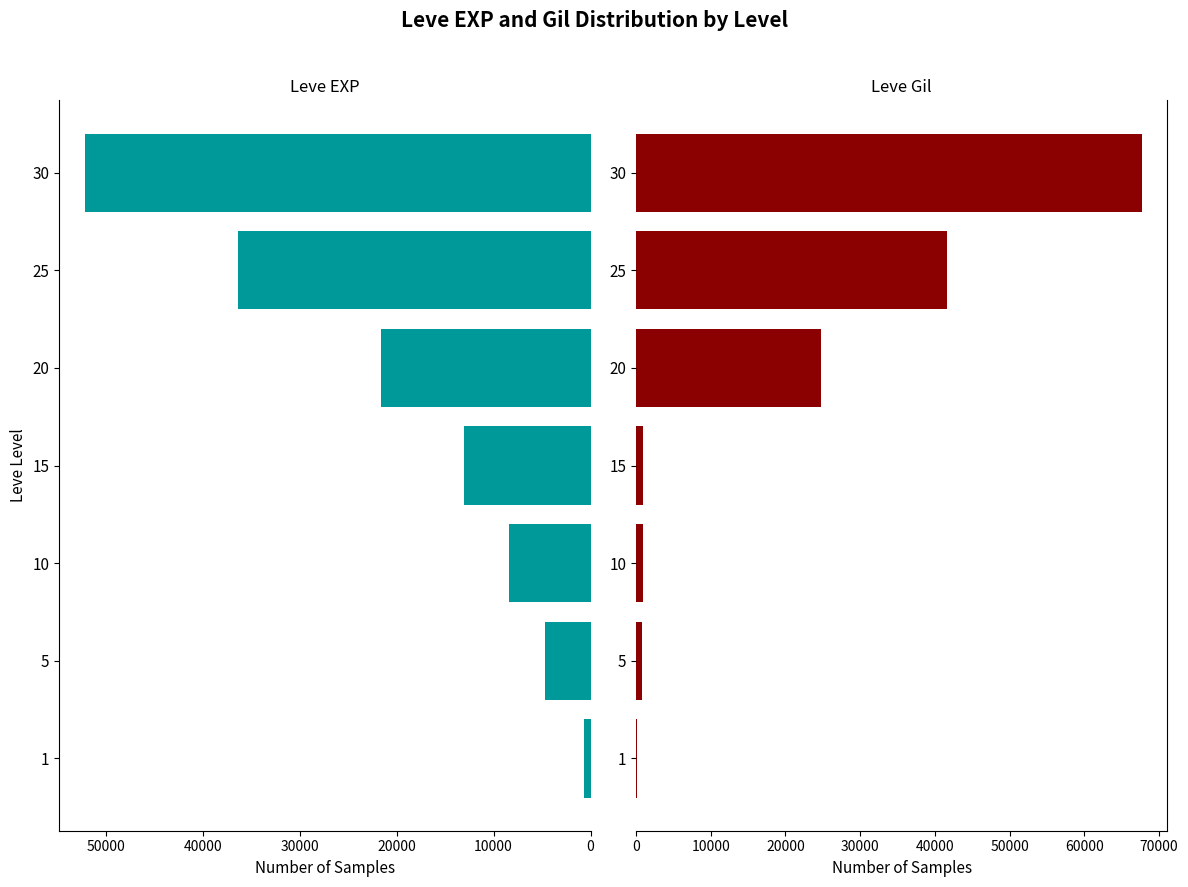

Rank the series by their average value, from highest to lowest.

Leve EXP, Leve Gil